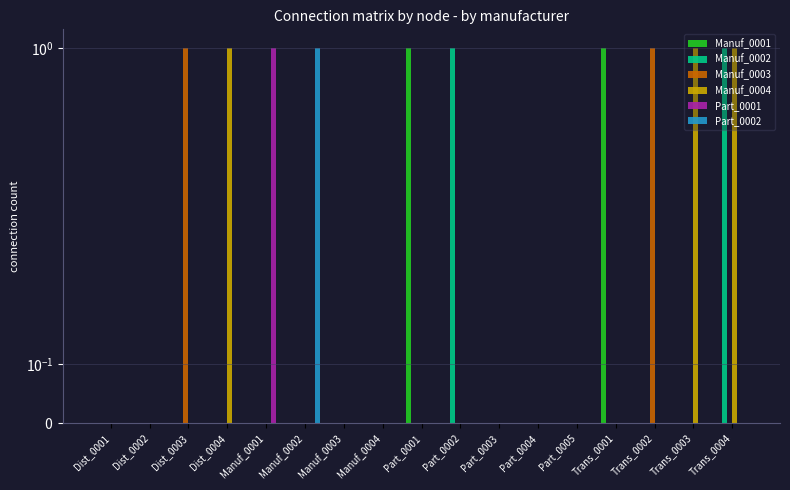

How many values in Manuf_0001 are above zero?

2